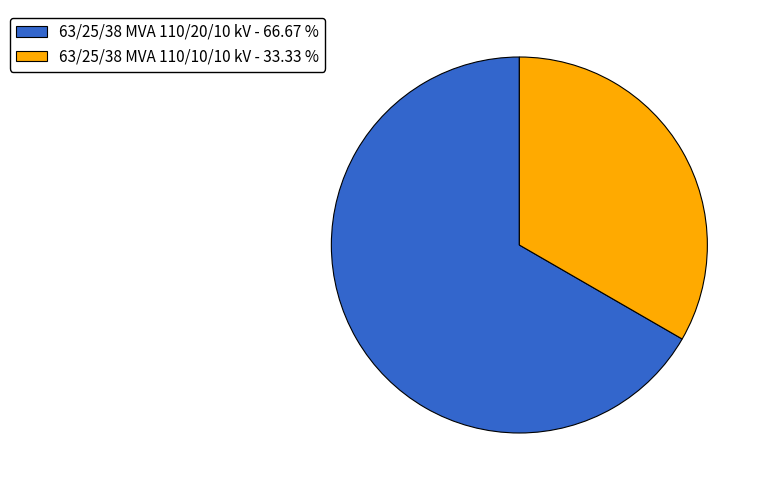

True or false: 63/25/38 MVA 110/20/10 kV accounts for 67% of the total.

True